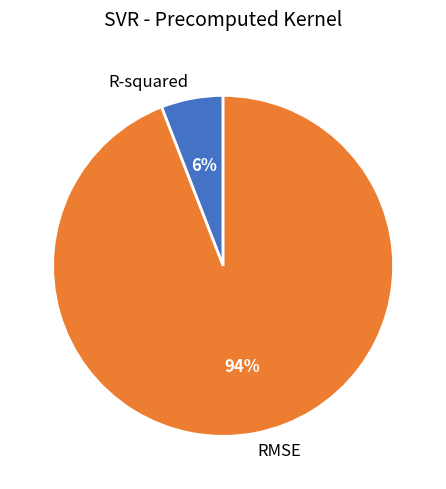

The RMSE slice represents 99% of the pie. True or false?

False